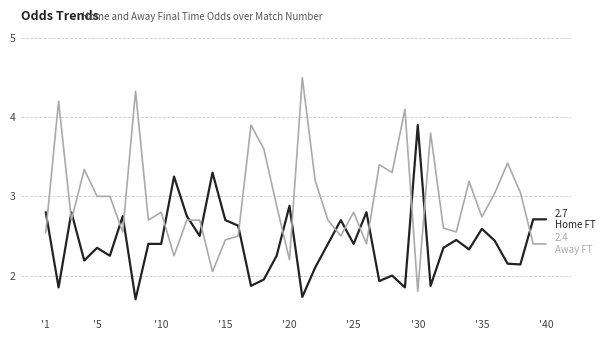

What is the minimum value shown in the chart?

1.7